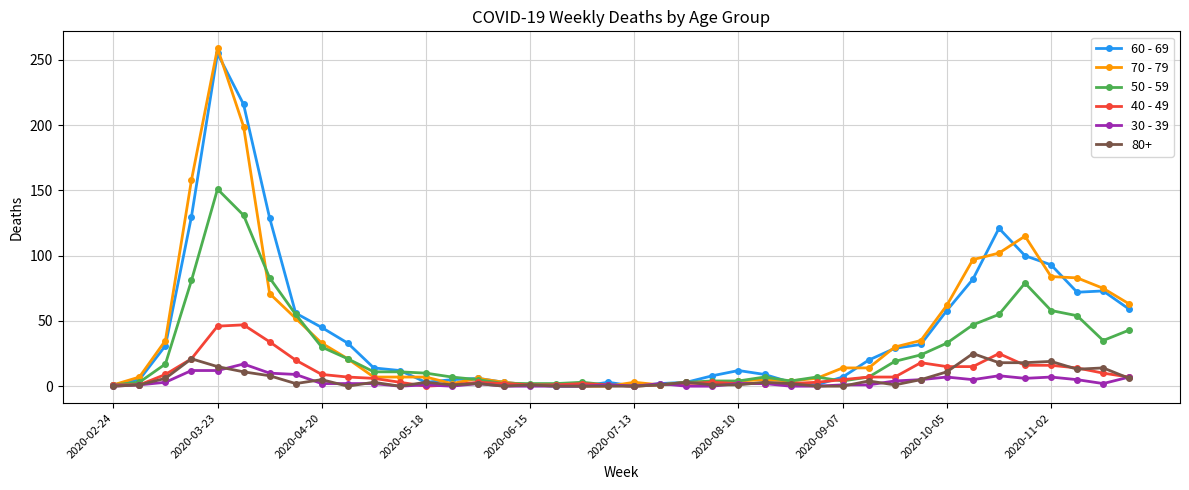

What is the greatest value displayed?

259